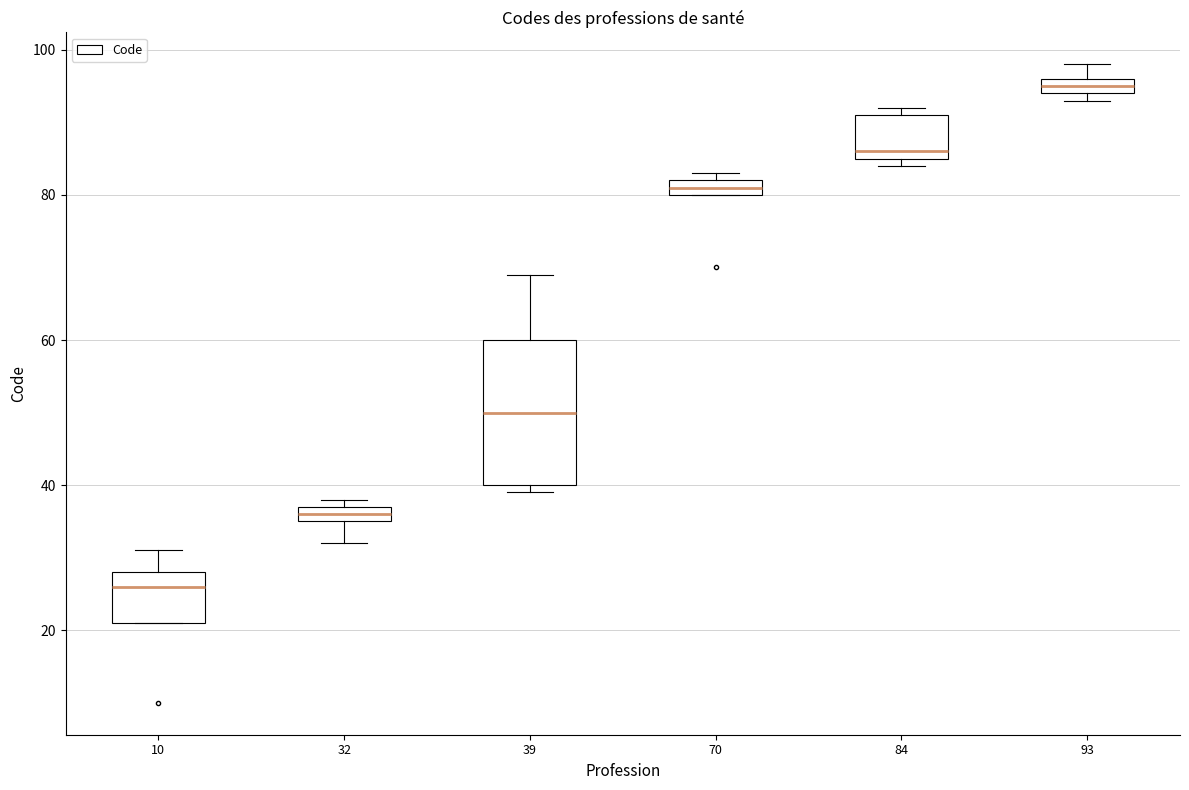

Which box's median line is the highest?

93